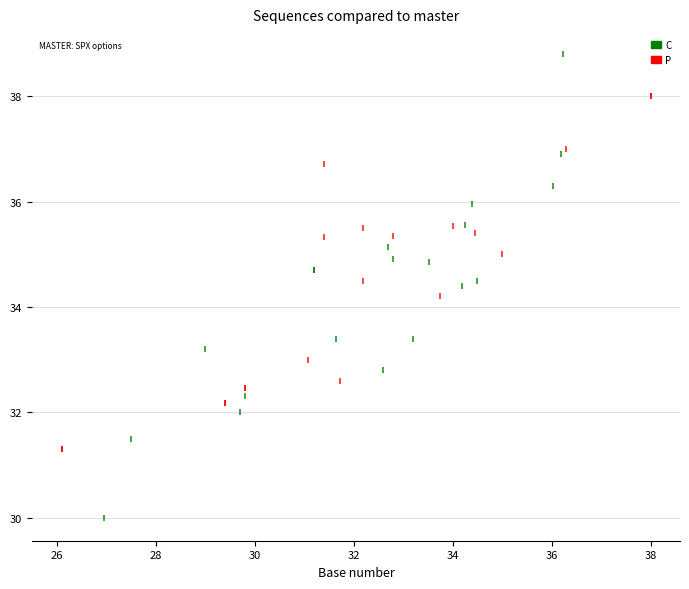

Which series reaches the maximum Y coordinate?

C